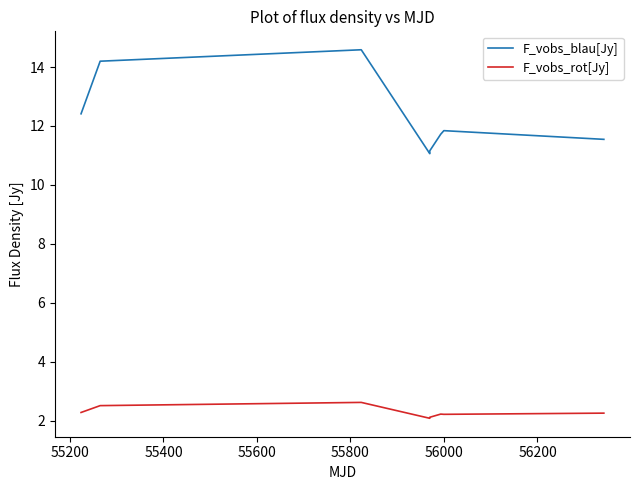

Which series has the largest range (max minus min)?

F_vobs_blau[Jy]